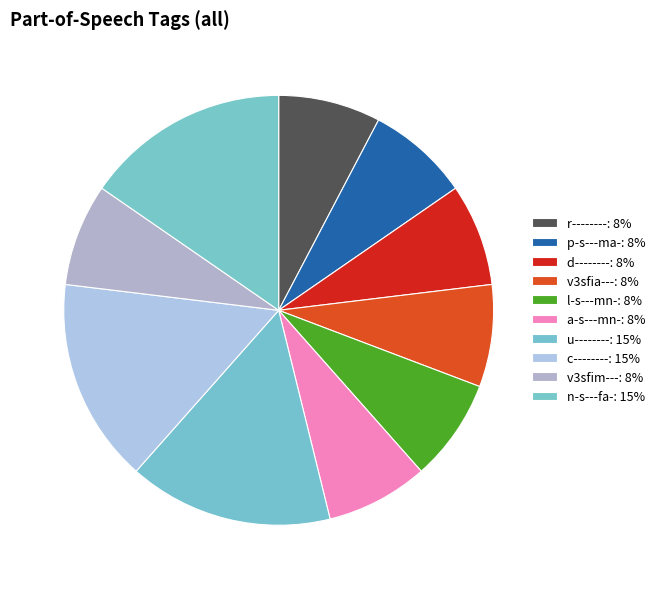

How many segments does this pie chart have?

10